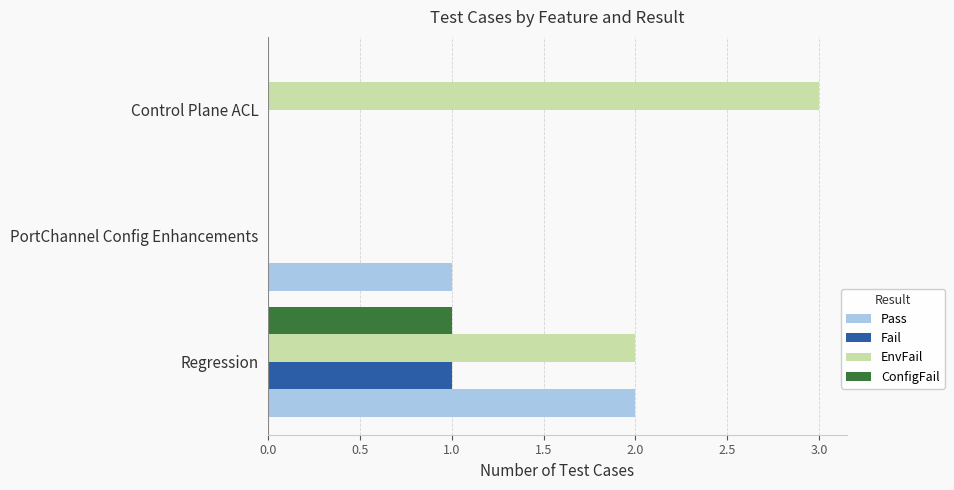

Which label corresponds to the largest value in the chart?

Control Plane ACL